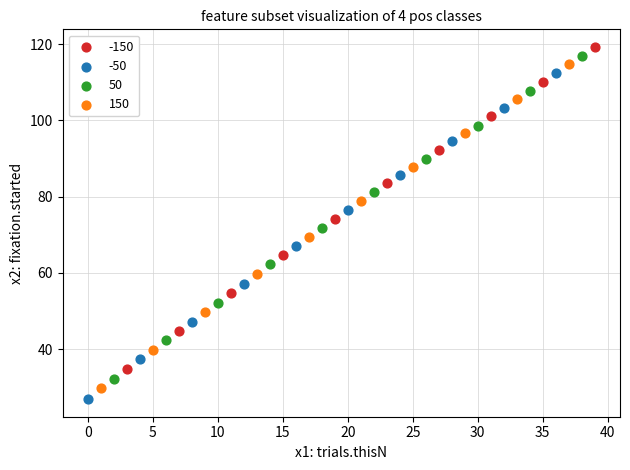

Which series has the largest Y range (max minus min)?

-50